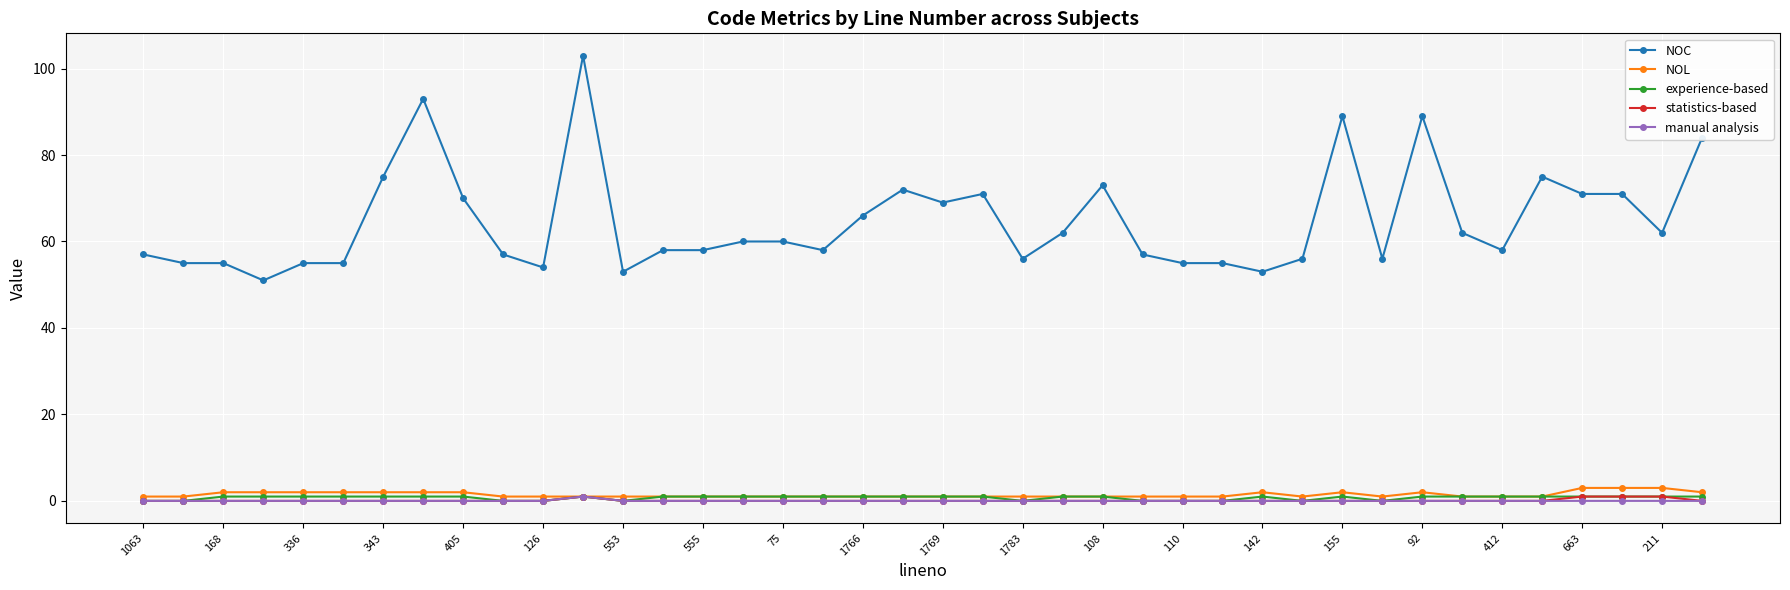

What is the maximum value shown in the chart?

103